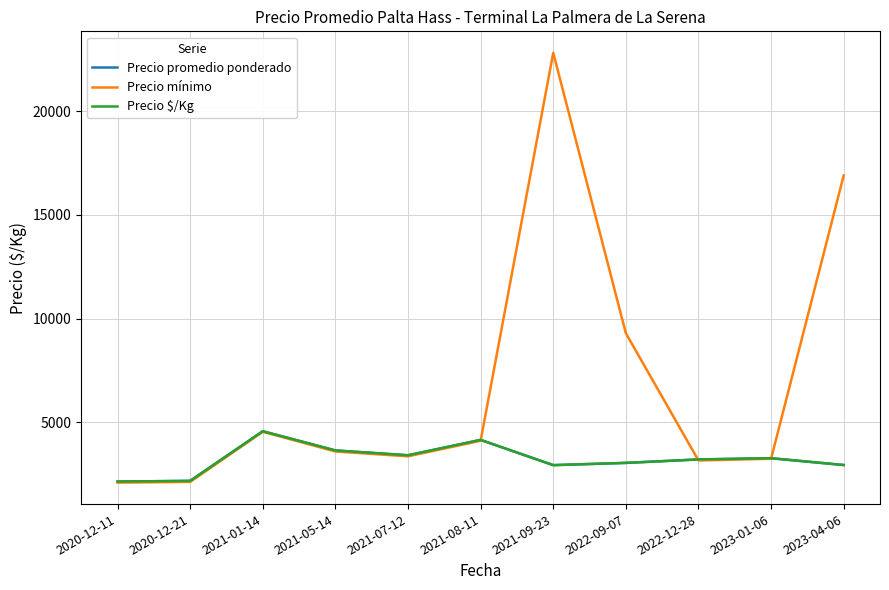

Which series has the widest spread of values?

Precio mínimo